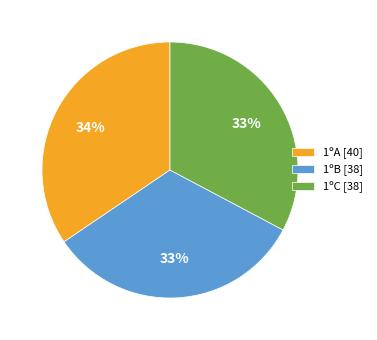

Does any single category account for the majority?

No